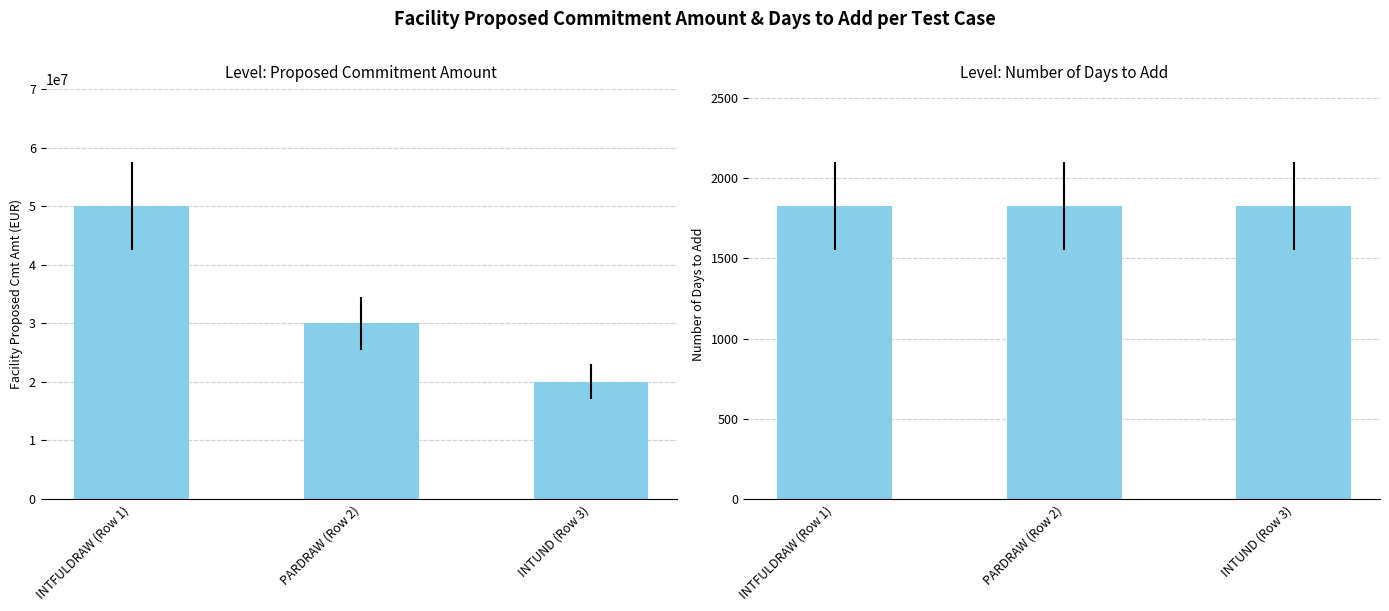

Which series has the largest total across all categories?

Facility_ProposedCmtAmt